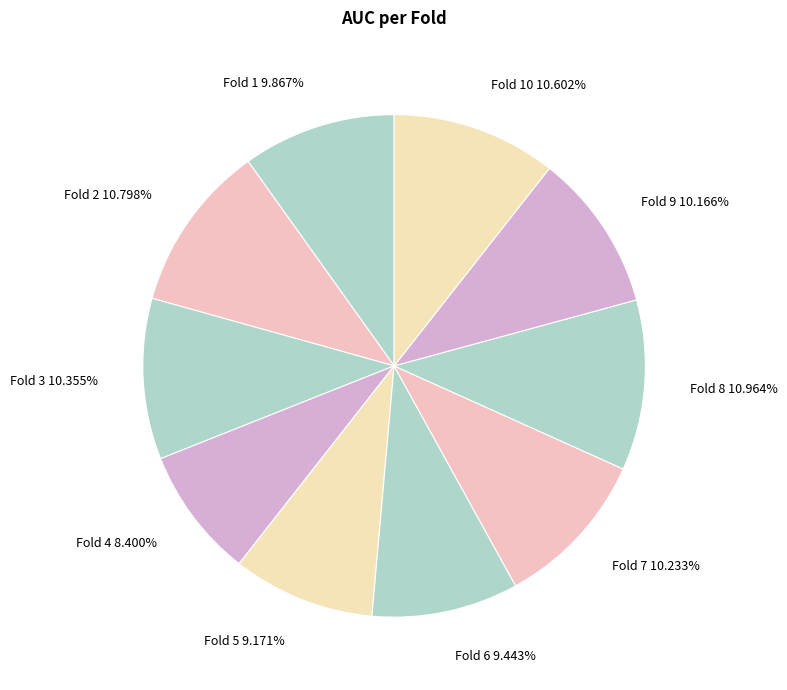

Which category has the smallest portion of the pie?

Fold 4